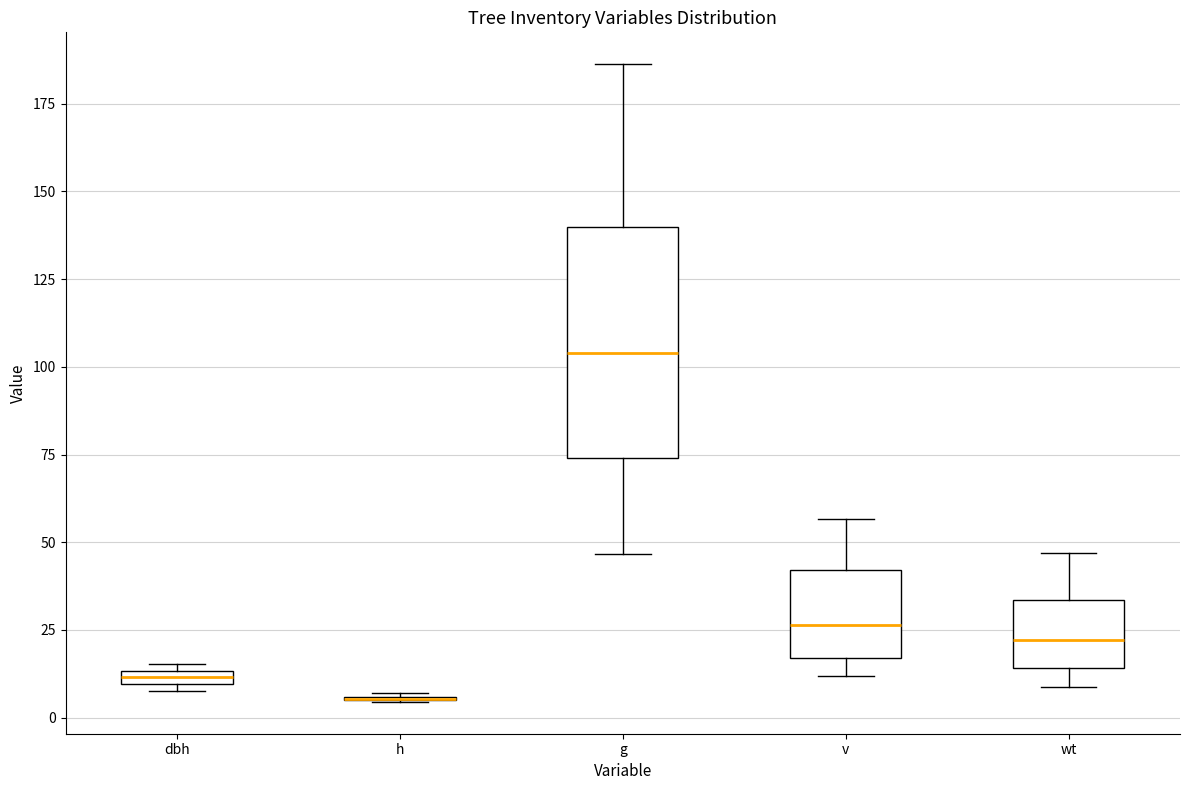

Which box is the tallest, from its lower edge to its upper edge?

g